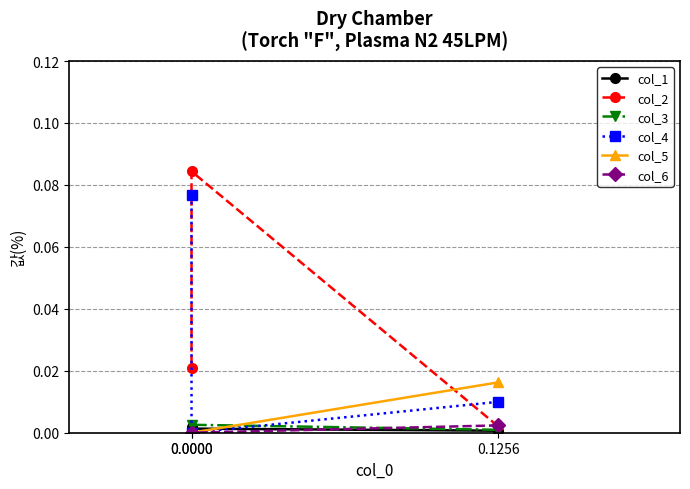

Reading left to right, what are all the values shown in this chart?

col_1: 0.0	0.0	0.0
col_2: 0.0	0.1	0.0
col_3: 0.0	0.0	0.0
col_4: 0.0	-0.0	0.1
col_5: 0.0	-0.0	0.0
col_6: 0.0	-0.0	0.0